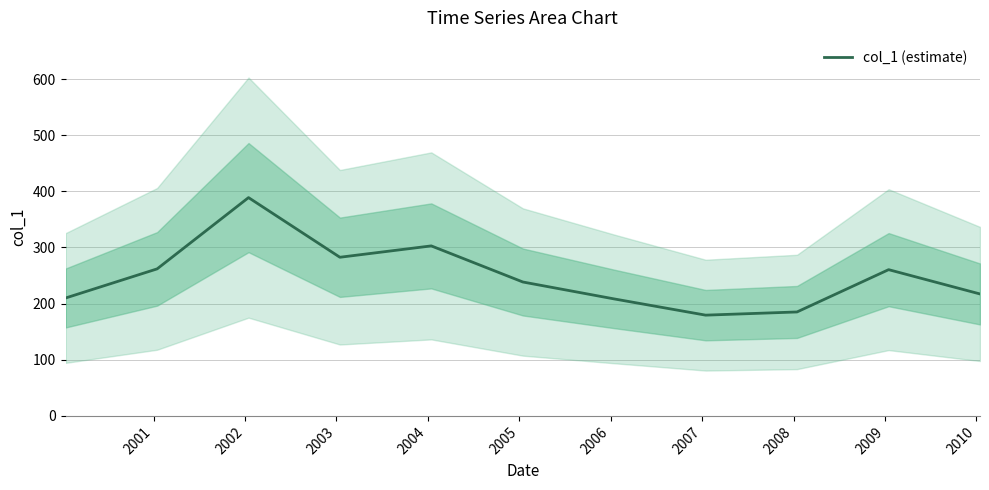

How many data points are above 238?

6